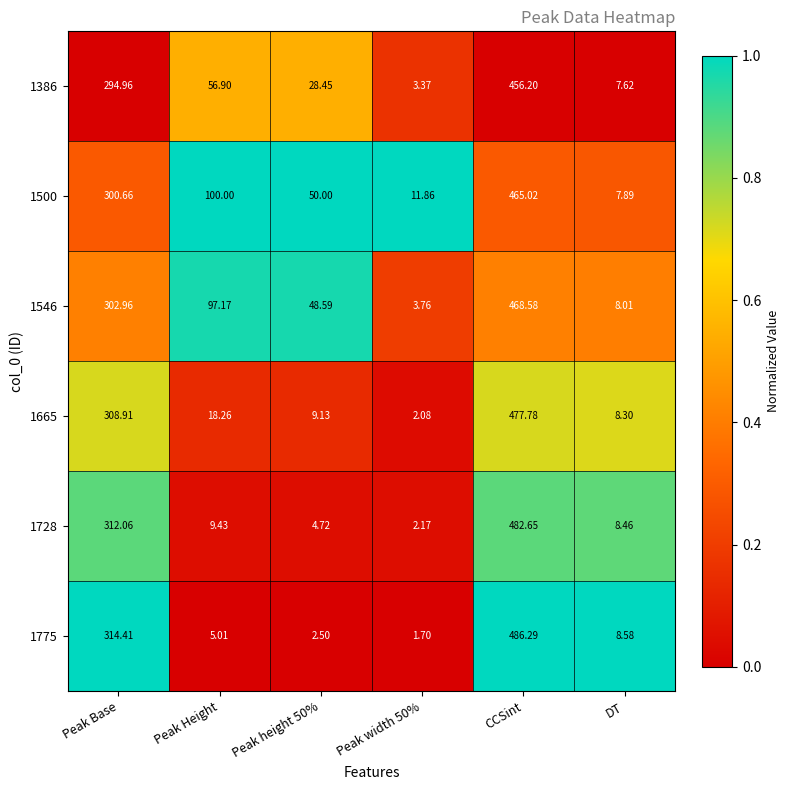

Where does the 1546 series first go above 97?

Peak Base